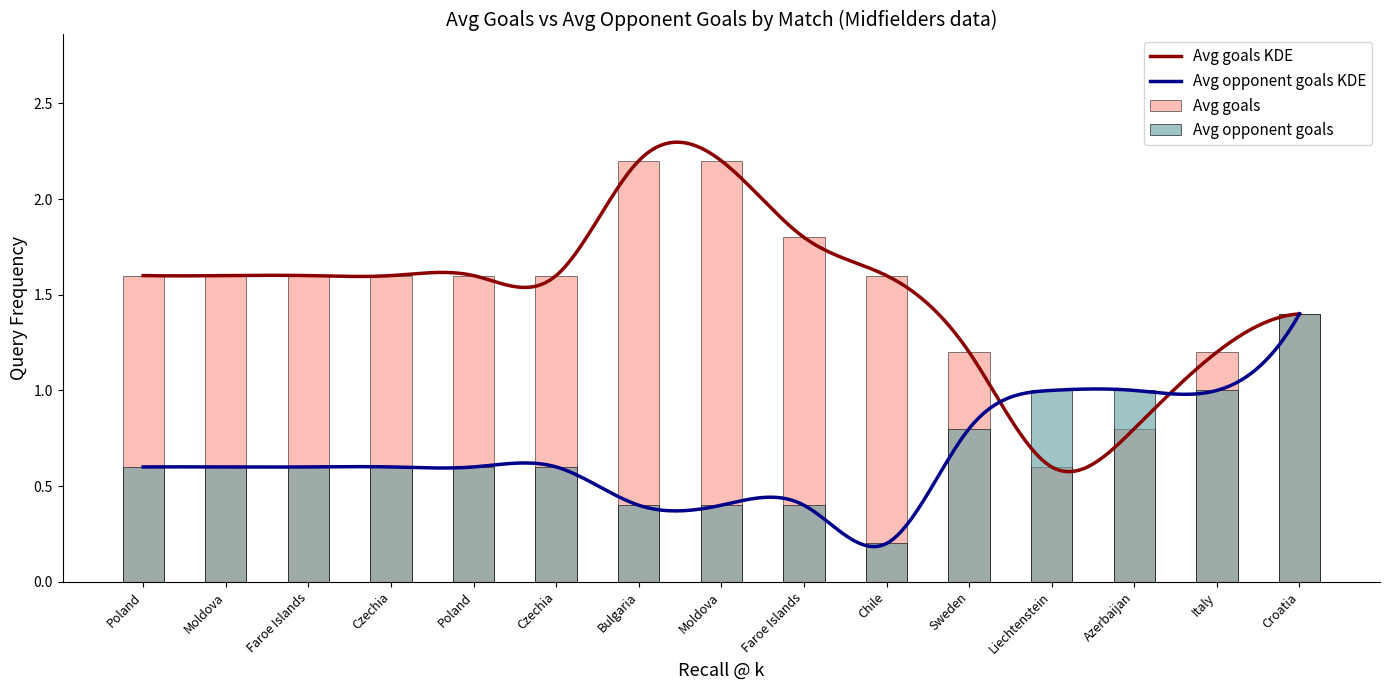

At which label does Avg goals first exceed 1?

Poland